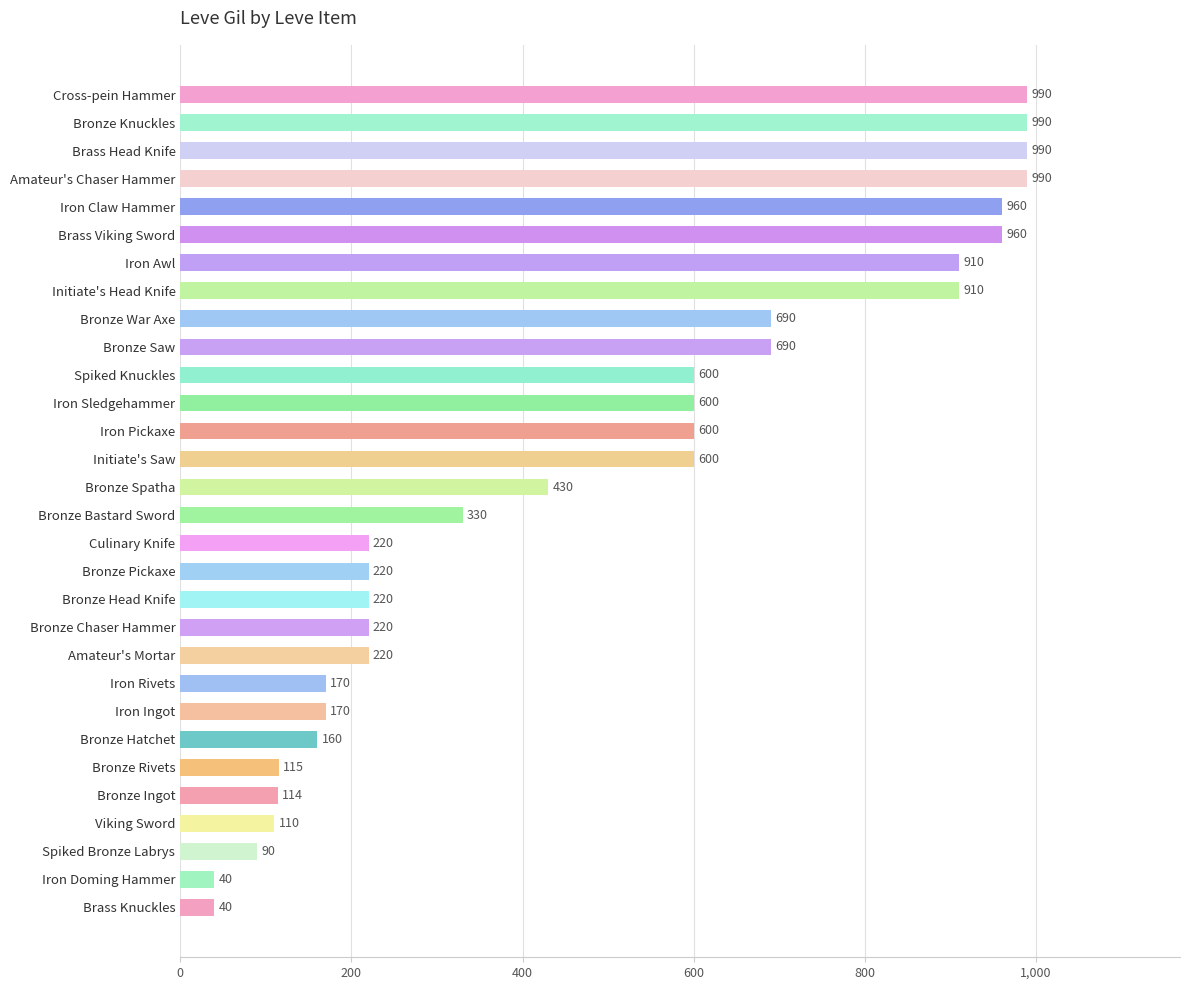

Reading top to bottom, list all the values displayed in this chart.

Cross-pein Hammer=990	Bronze Knuckles=990	Brass Head Knife=990	Amateur's Chaser Hammer=990	Iron Claw Hammer=960	Brass Viking Sword=960	Iron Awl=910	Initiate's Head Knife=910	Bronze War Axe=690	Bronze Saw=690	Spiked Knuckles=600	Iron Sledgehammer=600	Iron Pickaxe=600	Initiate's Saw=600	Bronze Spatha=430	Bronze Bastard Sword=330	Culinary Knife=220	Bronze Pickaxe=220	Bronze Head Knife=220	Bronze Chaser Hammer=220	Amateur's Mortar=220	Iron Rivets=170	Iron Ingot=170	Bronze Hatchet=160	Bronze Rivets=115	Bronze Ingot=114	Viking Sword=110	Spiked Bronze Labrys=90	Iron Doming Hammer=40	Brass Knuckles=40